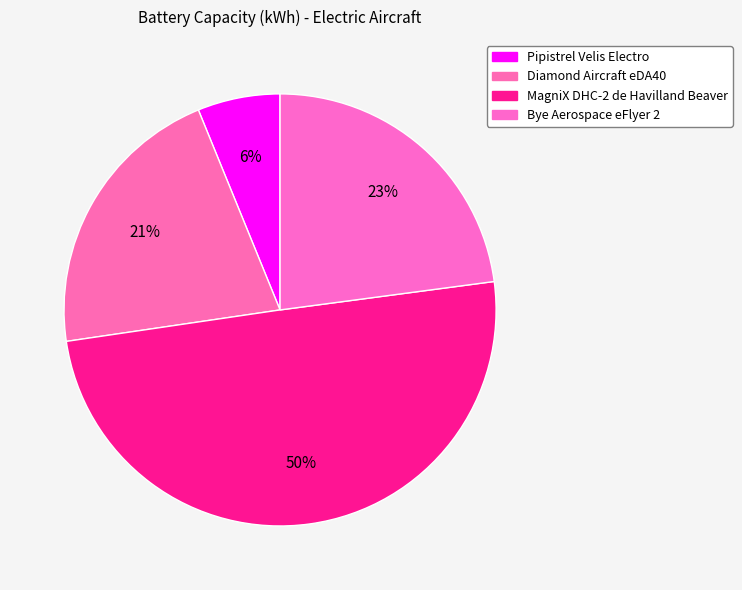

How many slices are in this pie chart?

4